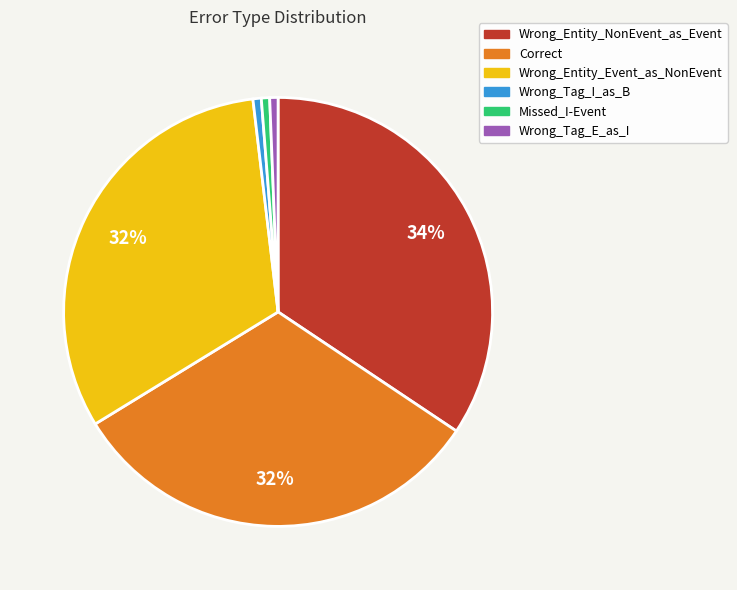

How many slices are in this pie chart?

6